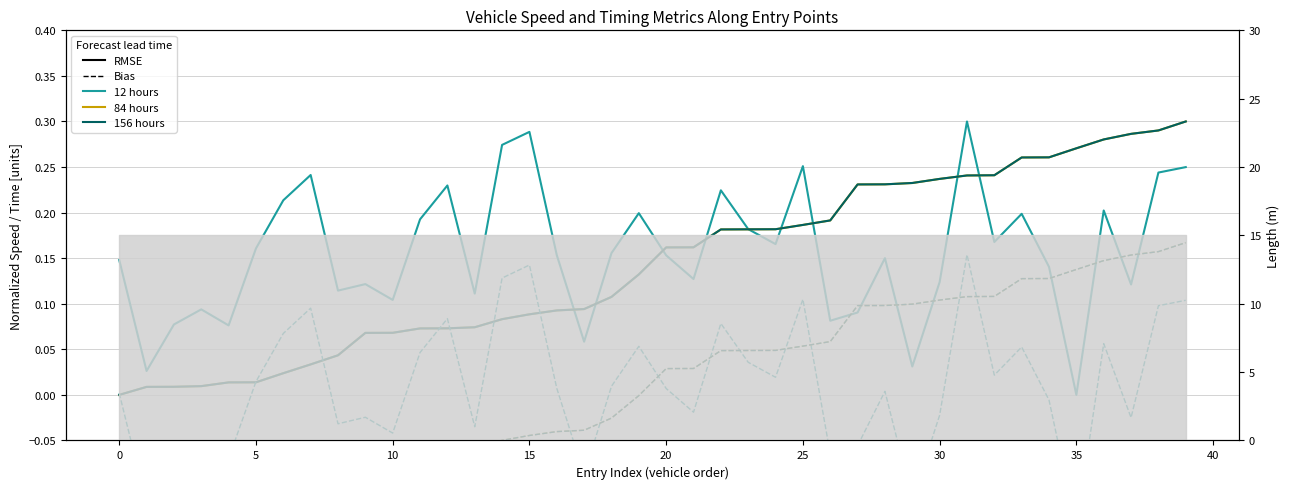

Which series has the largest total across all categories?

instspeed (12 hours)